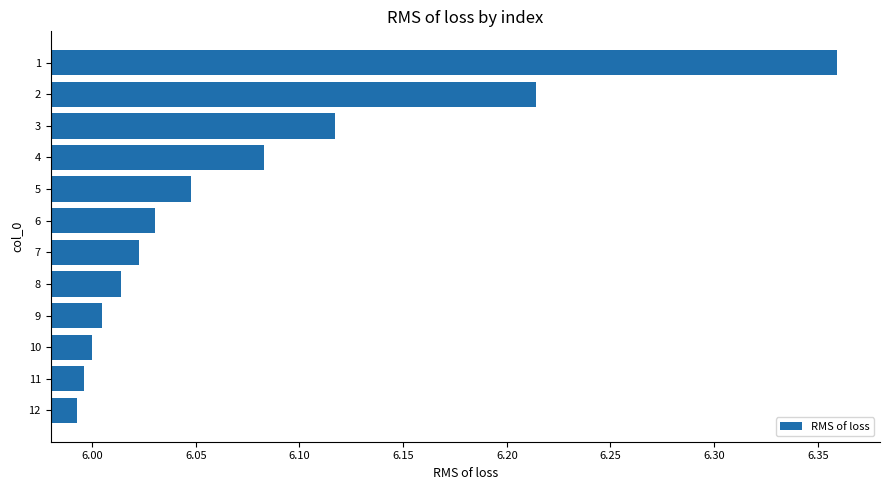

How many distinct data groups are displayed?

1